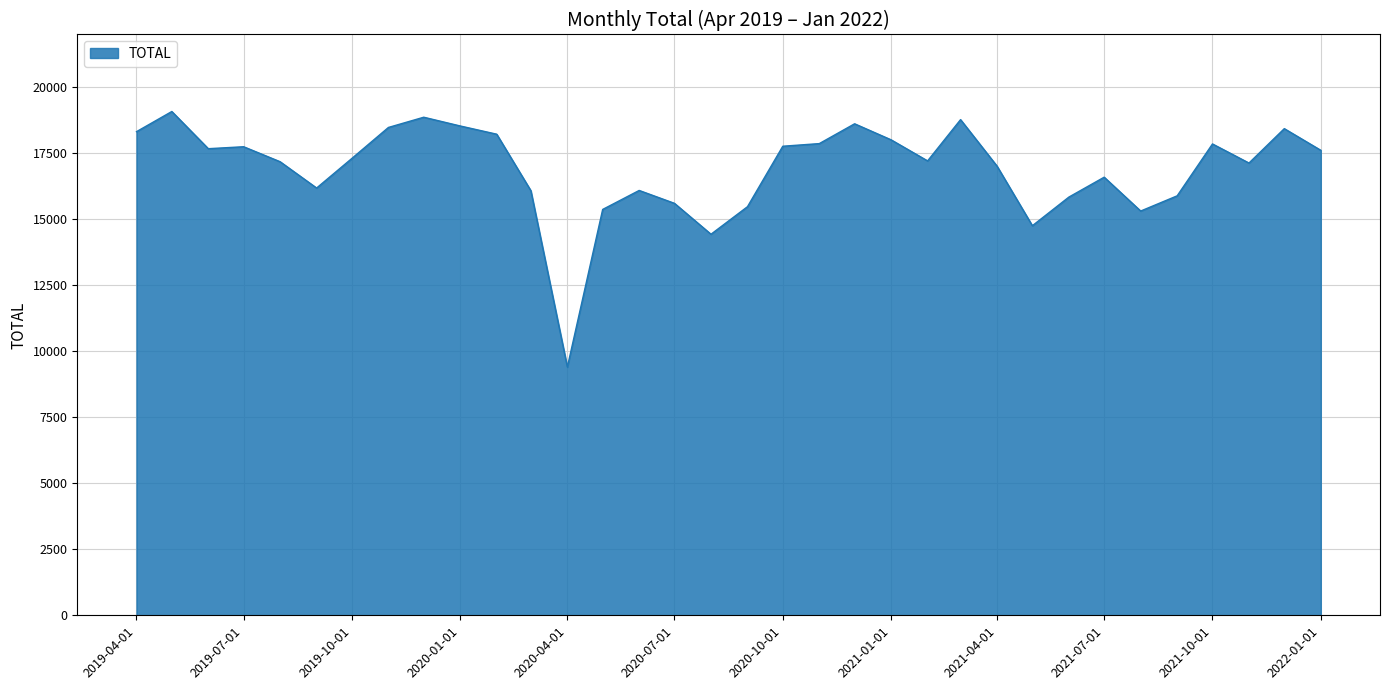

What is the greatest value displayed?

19083.1